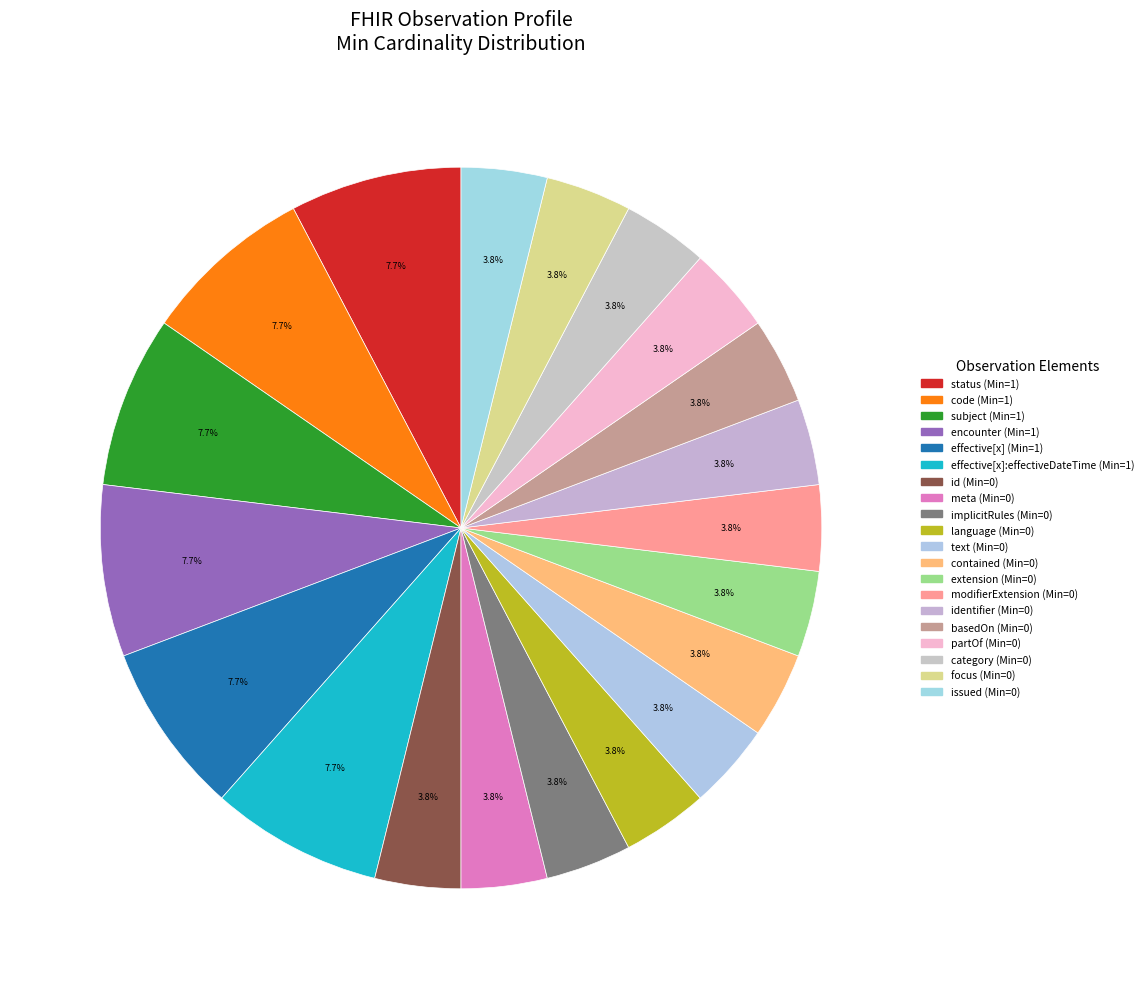

Does any single category account for the majority?

No